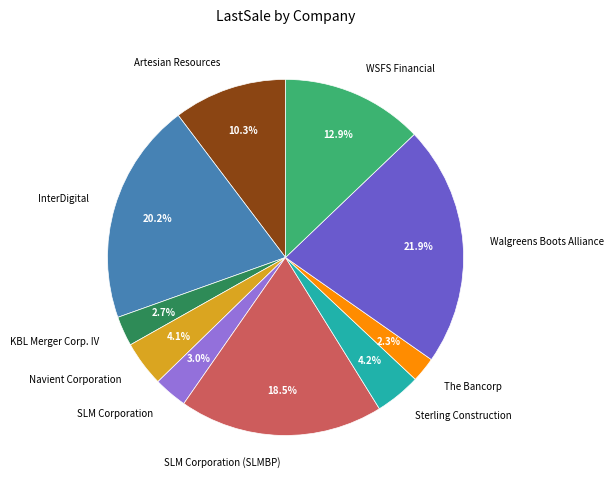

What percentage do SLM Corporation (SLMBP) and InterDigital together represent?

38.7%